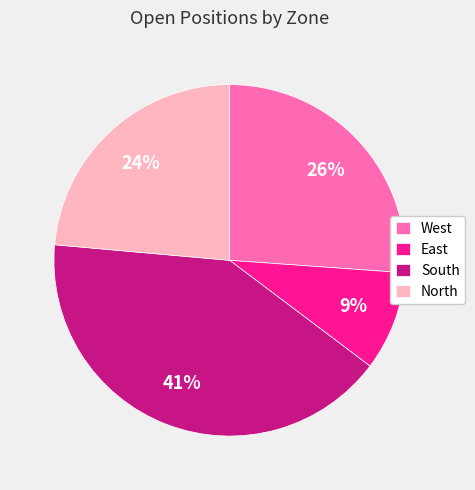

To the nearest percent, what is the difference between the East and West slice percentages?

17%